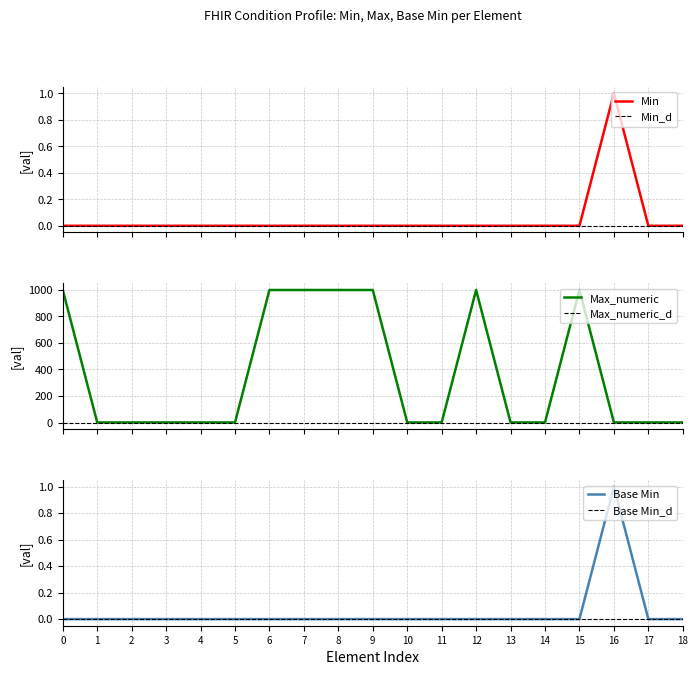

How many values in Base Min are above zero?

1